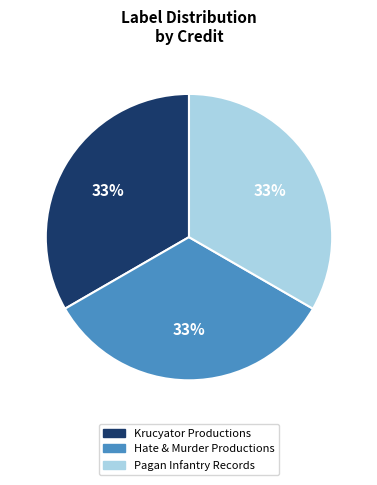

To the nearest percent, what is the difference between the Hate & Murder Productions and Pagan Infantry Records slice percentages?

0%